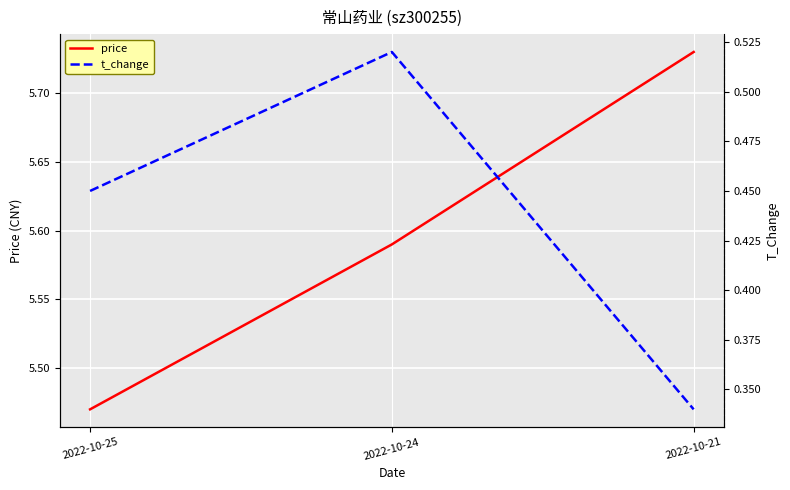

What is the difference between the highest and lowest values at 2022-10-21?

5.4